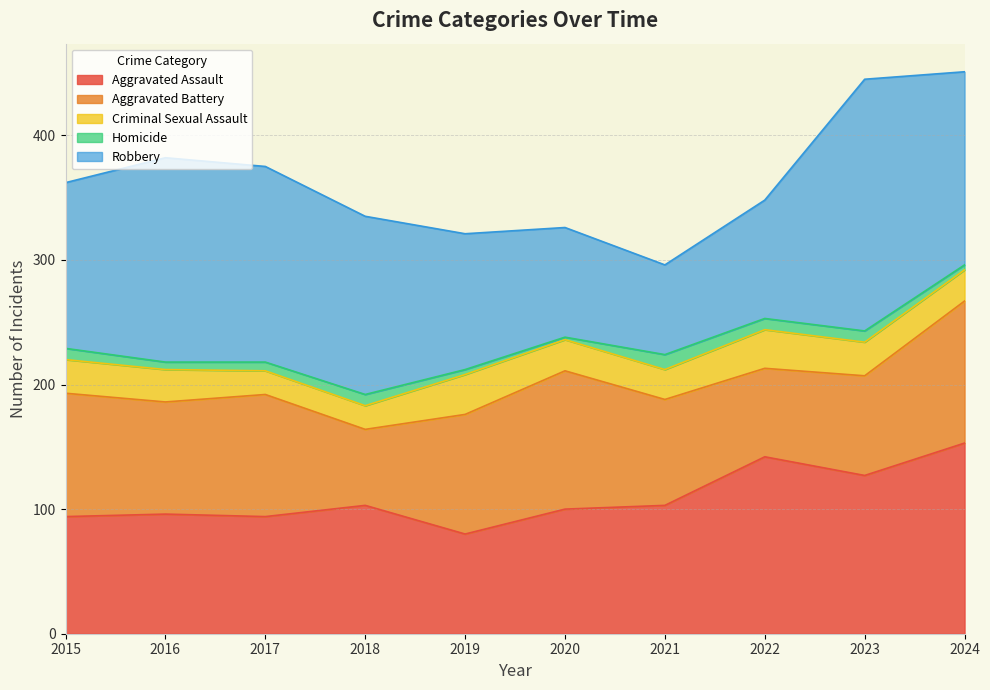

Which series has the largest total across all categories?

Robbery